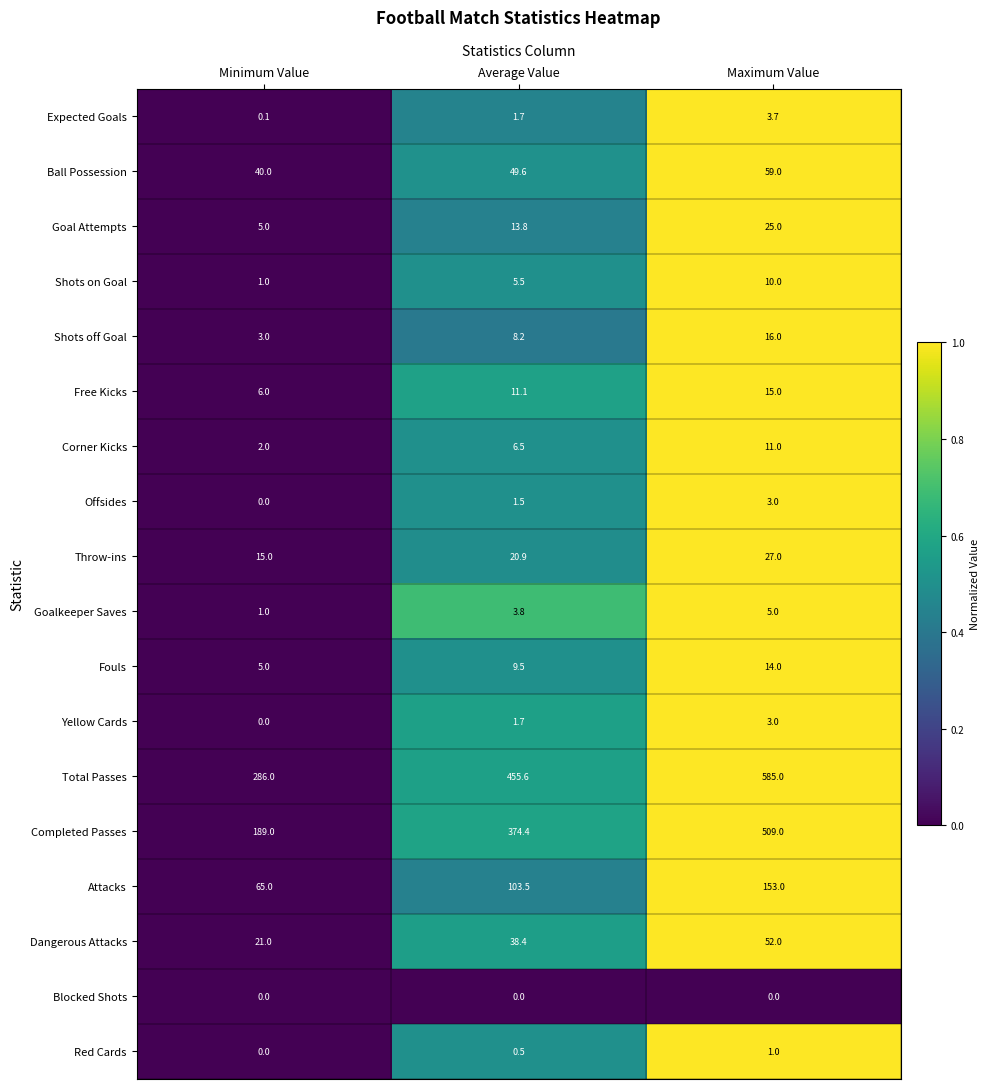

Which series changed the most between Minimum Value and Average Value?

Completed Passes